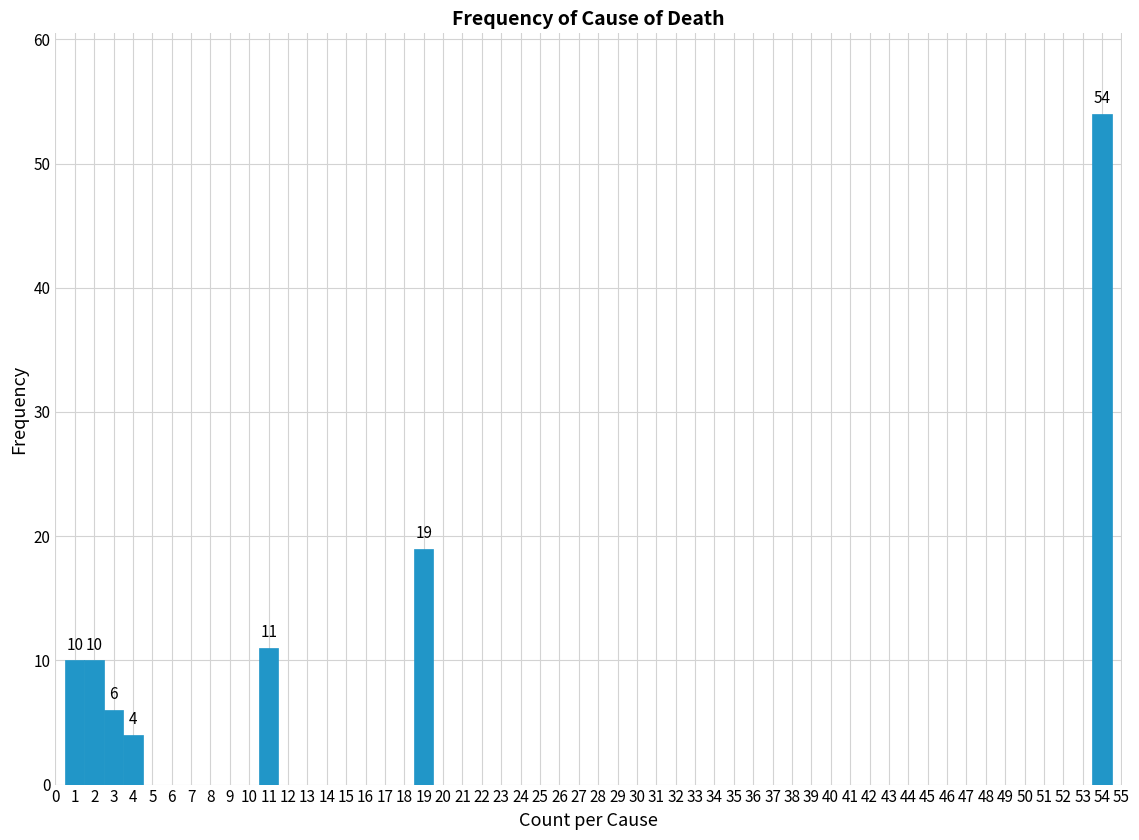

Which range on the x-axis has the tallest bar?

53.5 to 54.5